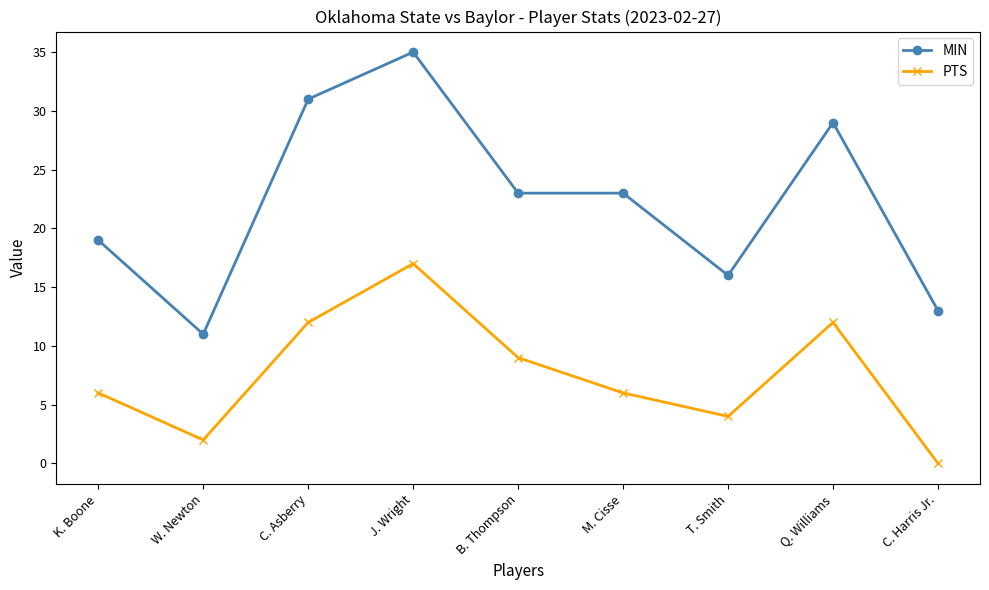

True or false: PTS has a value of 6 at C. Harris Jr..

False